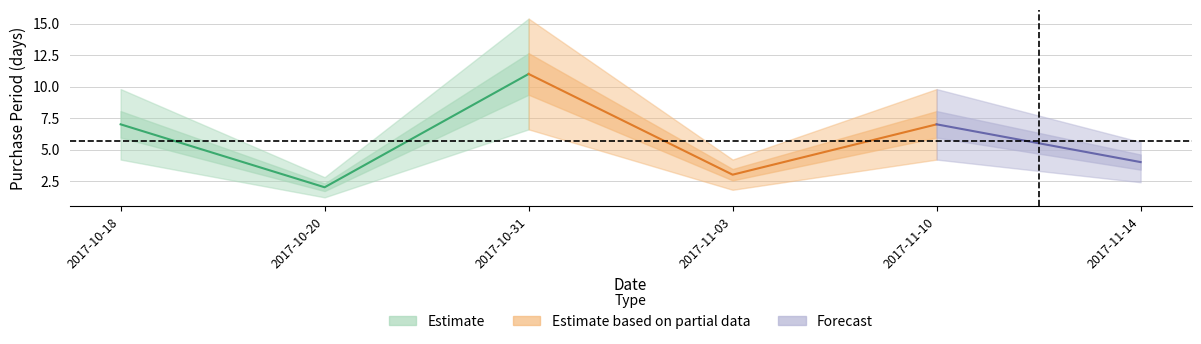

How many points are higher than both their immediate neighbors (excluding endpoints)?

2